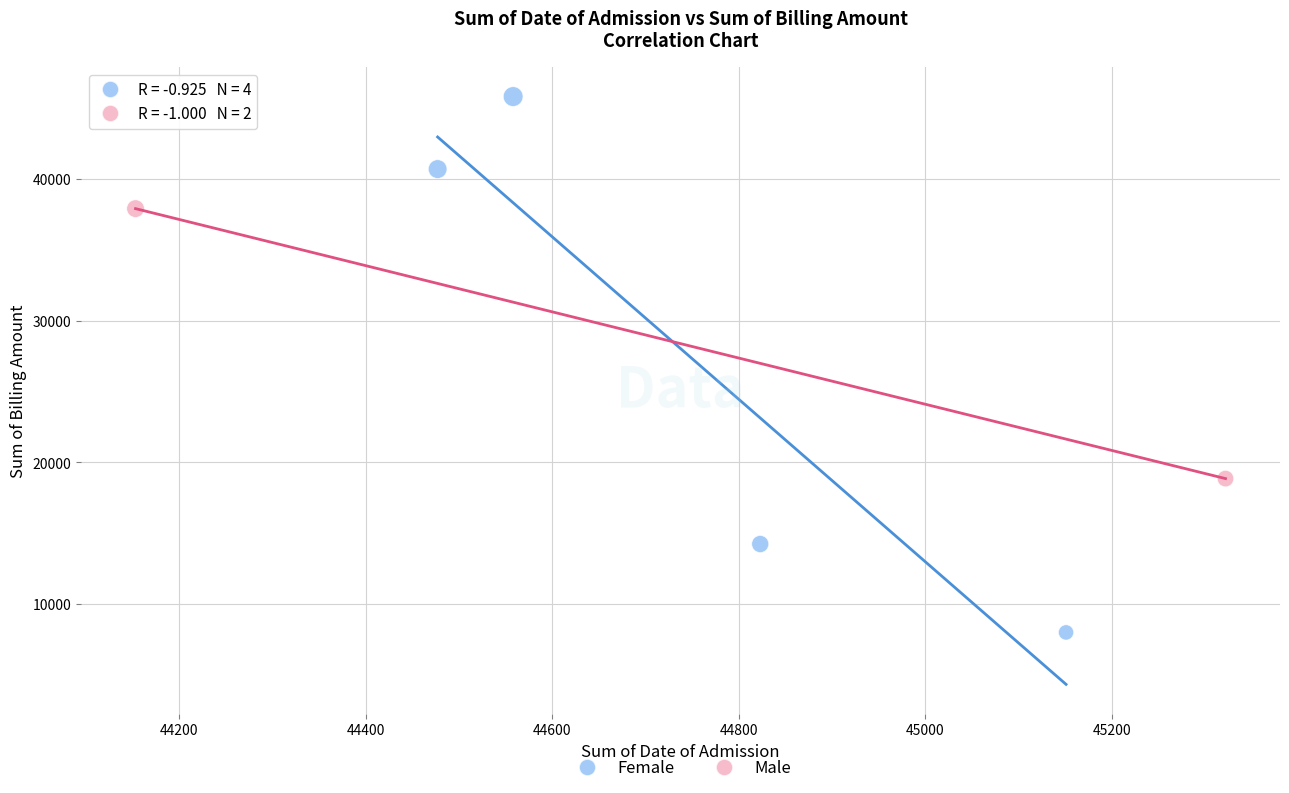

Which series contains the highest Y value?

Female